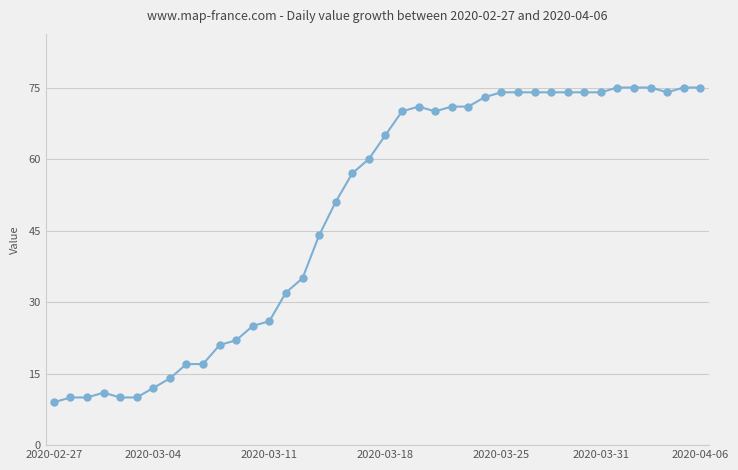

True or false: there are more than 1 points higher than both neighbors.

True